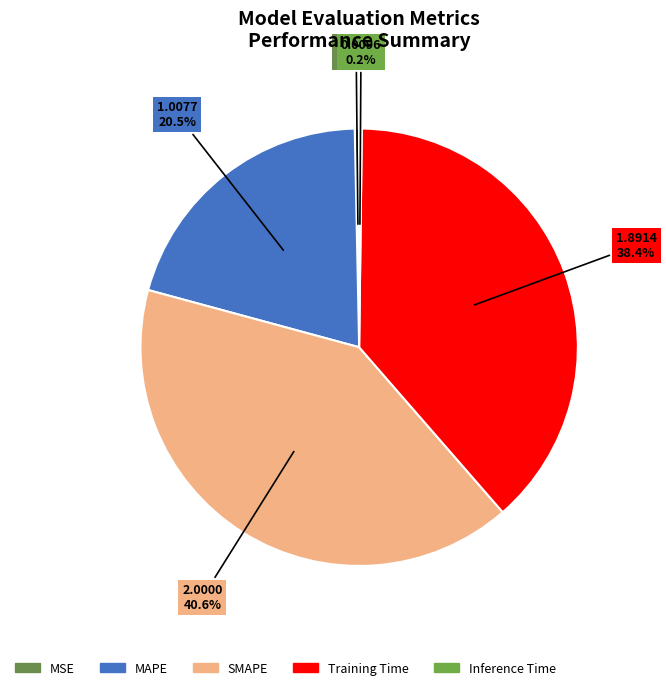

Is it true that Inference Time is 0% of the pie?

True